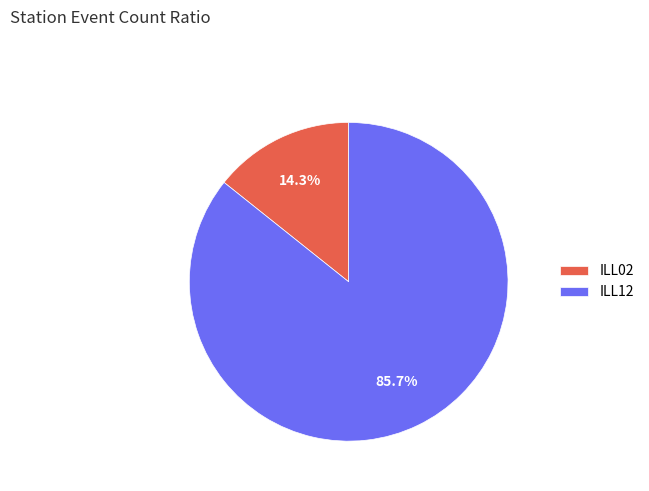

Which has a higher value, ILL02 or ILL12?

ILL12